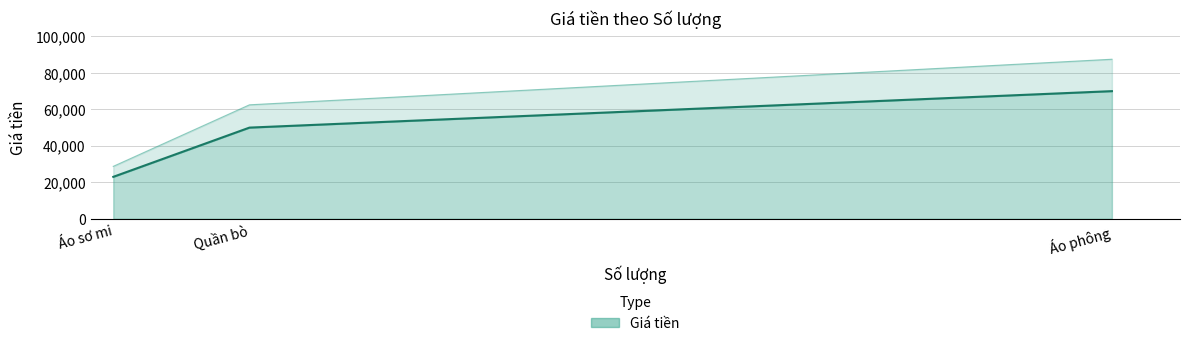

What is the minimum value shown in the chart?

23000